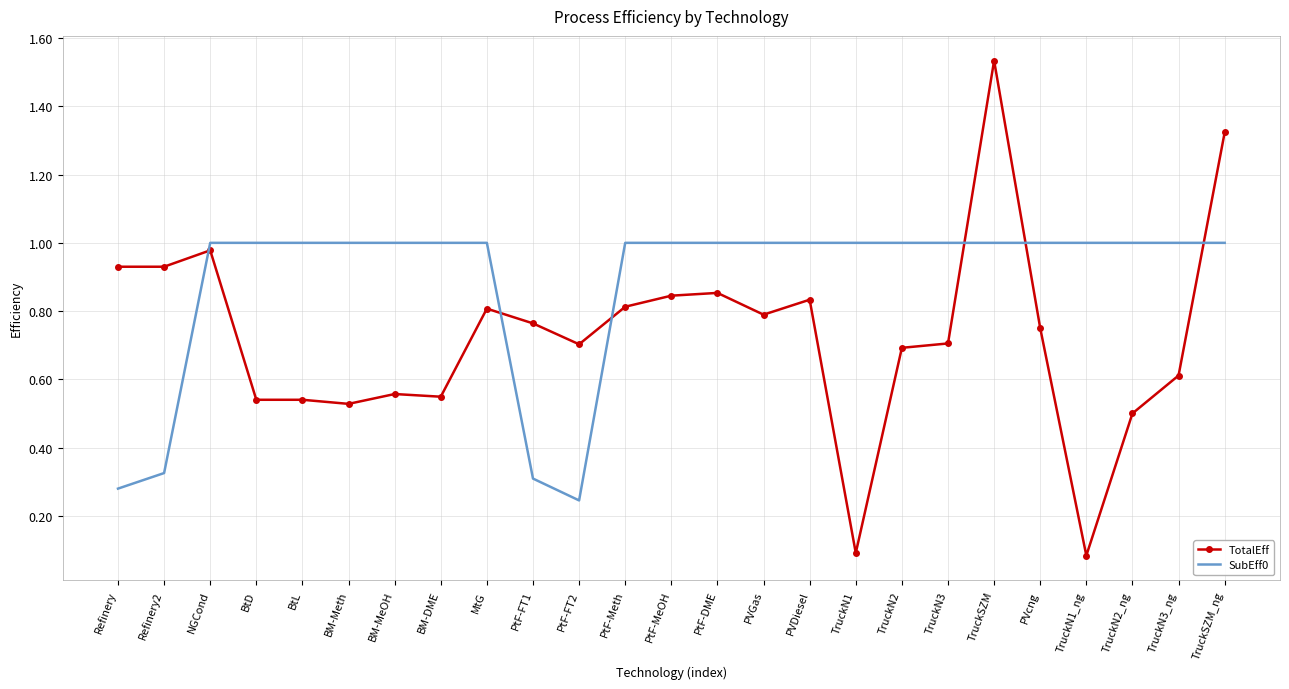

What is the total value across all series at PVDiesel?

1.8